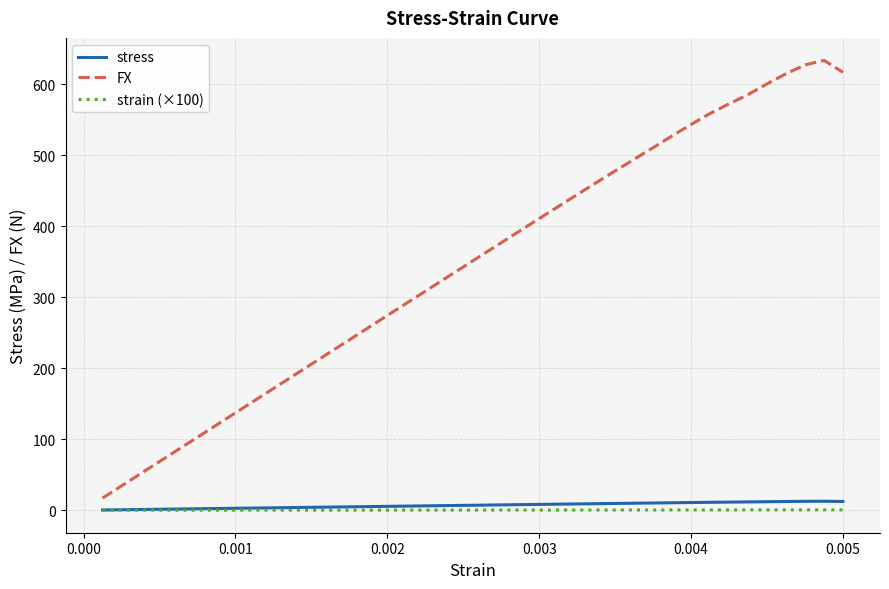

At how many categories does at least one series exceed 438?

15